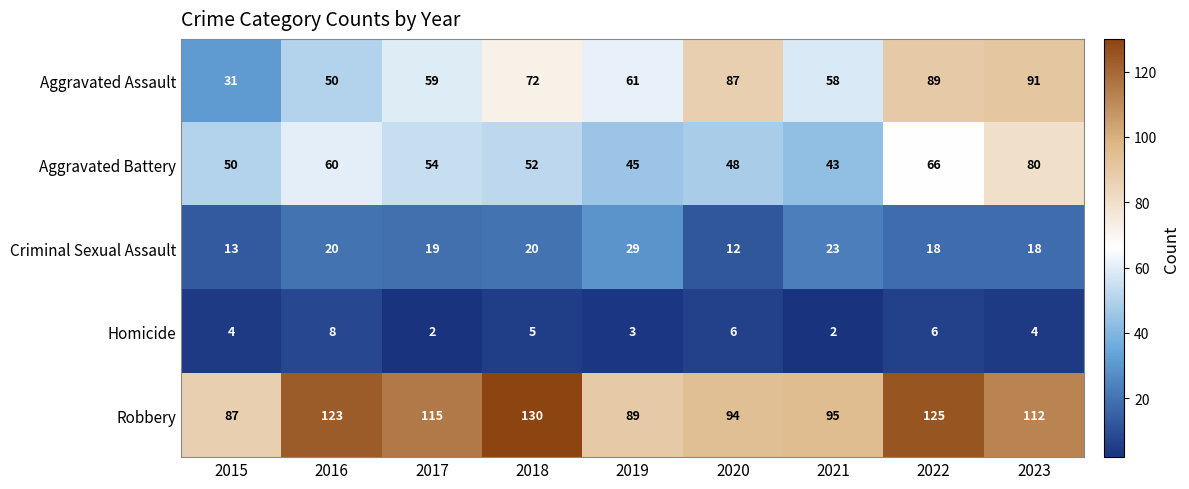

What is the sum of the Aggravated Battery values at 2022 and 2020?

114